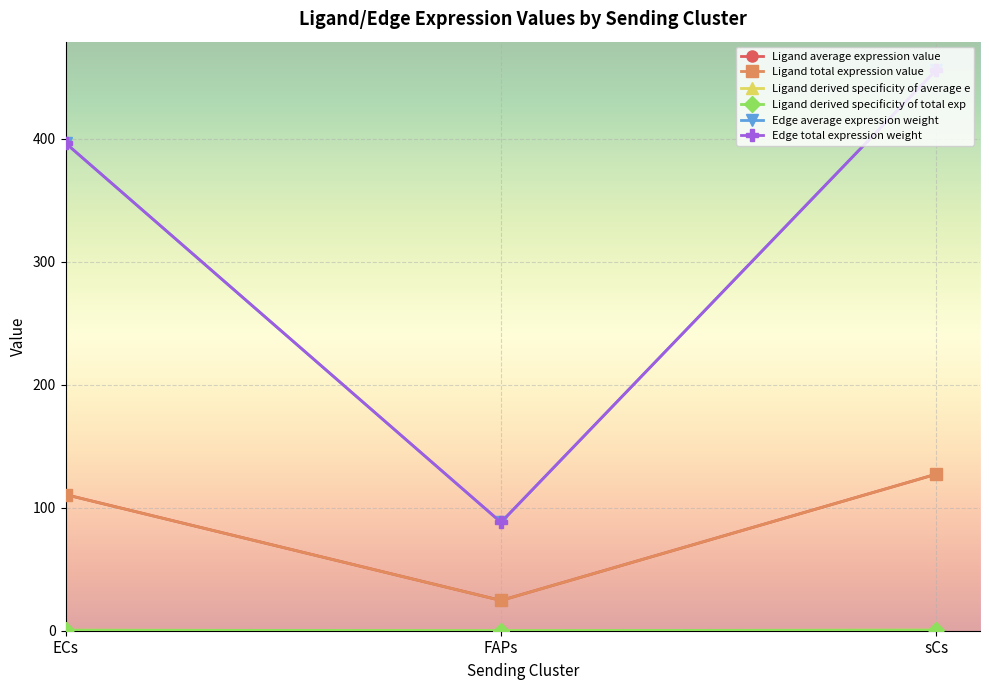

What is the difference between the highest and lowest values at FAPs?

88.0